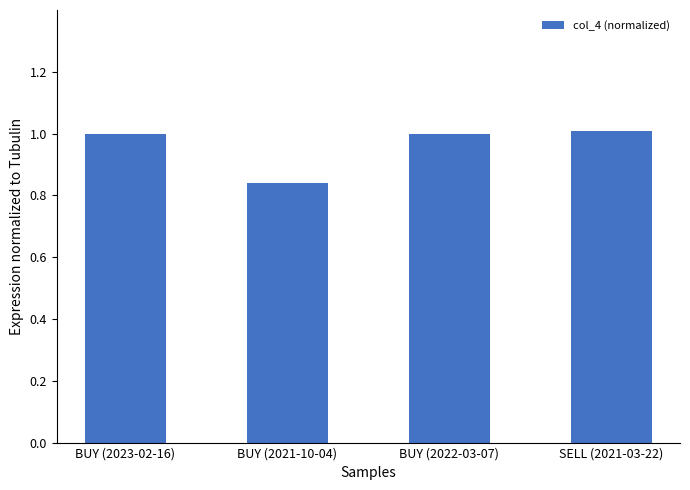

What is the maximum value shown in the chart?

1.0